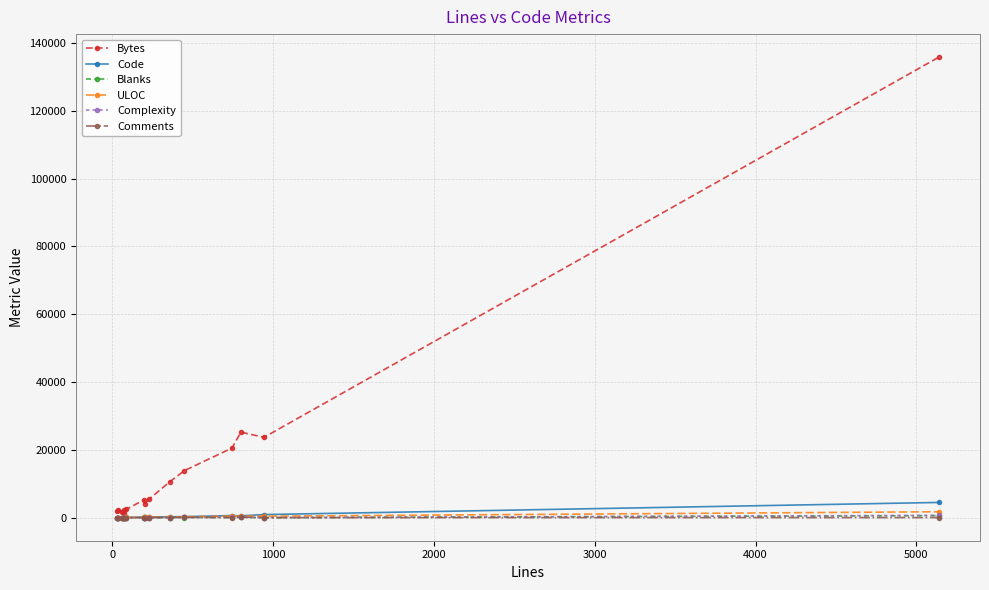

What are all the series names shown in the legend?

Bytes, Code, Blanks, ULOC, Complexity, Comments